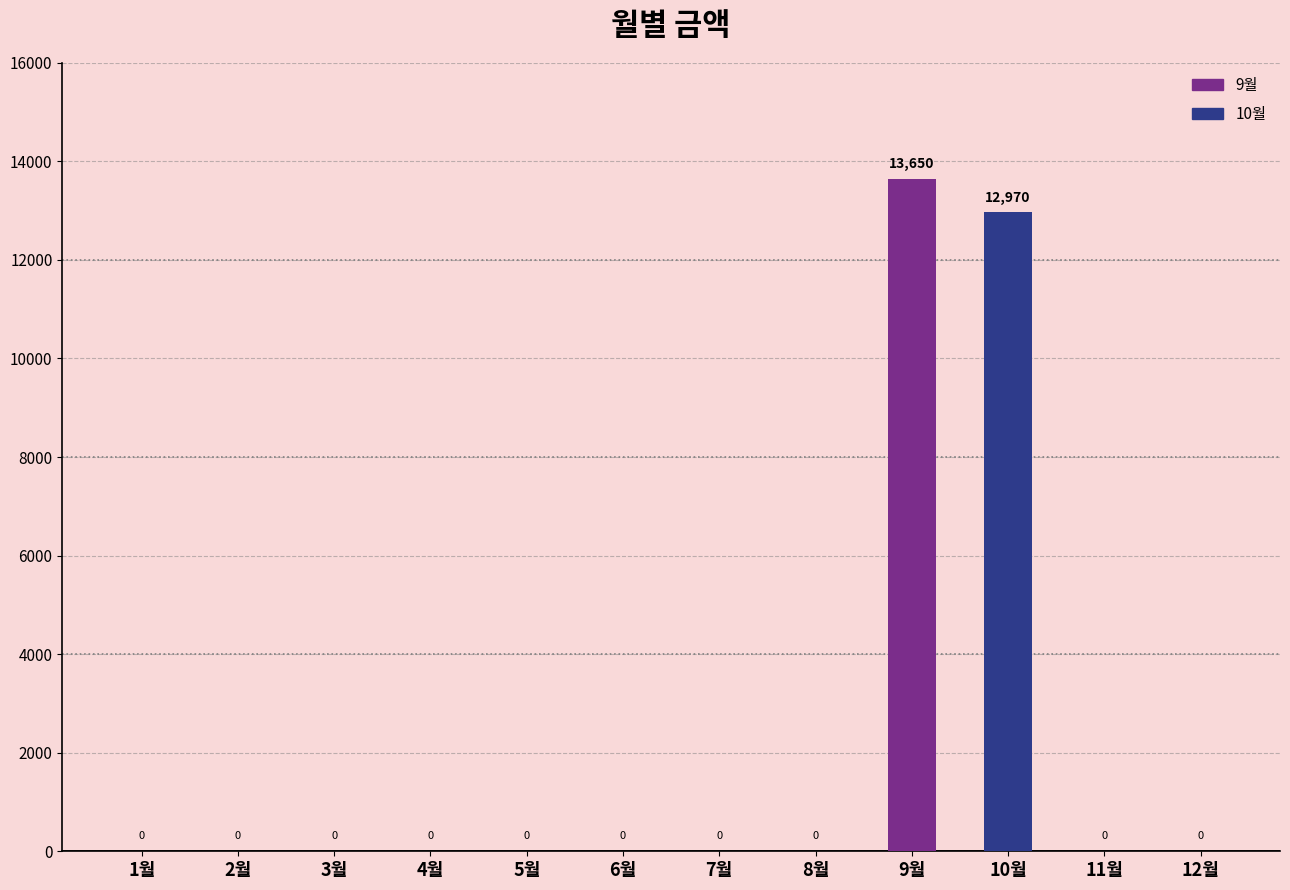

True or false: the data shows 4294 at 5월.

False